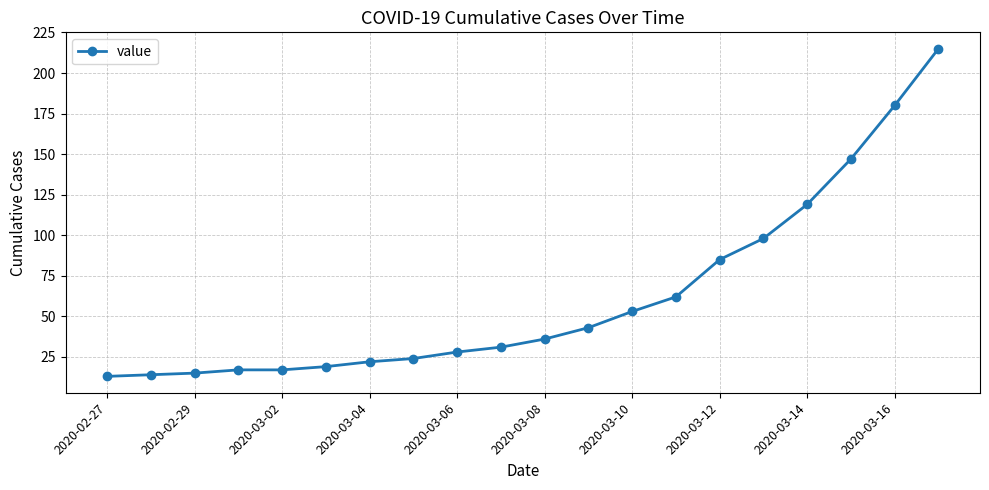

Reading right to left, what are all the values shown in this chart?

215	180	147	119	98	85	62	53	43	36	31	28	24	22	19	17	17	15	14	13